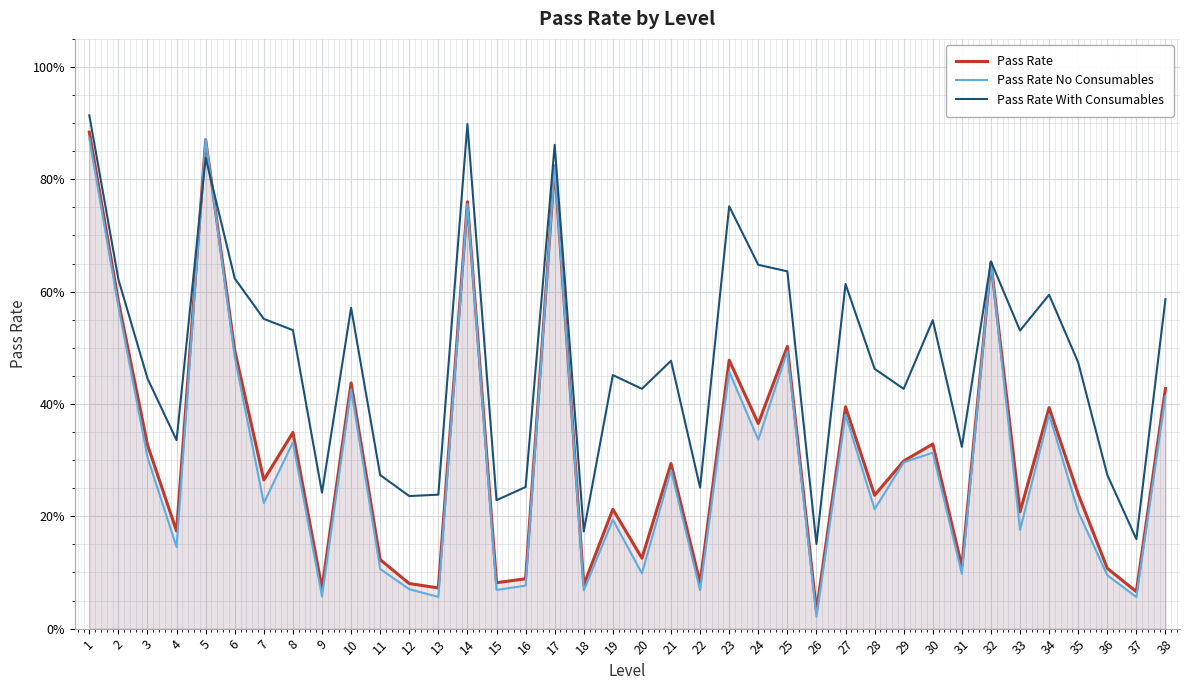

Reading right to left, extract all data points from this chart.

Pass Rate: 0.4	0.1	0.1	0.2	0.4	0.2	0.7	0.1	0.3	0.3	0.2	0.4	0.0	0.5	0.4	0.5	0.1	0.3	0.1	0.2	0.1	0.8	0.1	0.1	0.8	0.1	0.1	0.1	0.4	0.1	0.3	0.3	0.5	0.9	0.2	0.3	0.6	0.9
Pass Rate No Consumables: 0.4	0.1	0.1	0.2	0.4	0.2	0.7	0.1	0.3	0.3	0.2	0.4	0.0	0.5	0.3	0.5	0.1	0.3	0.1	0.2	0.1	0.8	0.1	0.1	0.8	0.1	0.1	0.1	0.4	0.1	0.3	0.2	0.5	0.9	0.1	0.3	0.6	0.9
Pass Rate With Consumables: 0.6	0.2	0.3	0.5	0.6	0.5	0.7	0.3	0.5	0.4	0.5	0.6	0.2	0.6	0.6	0.8	0.3	0.5	0.4	0.5	0.2	0.9	0.3	0.2	0.9	0.2	0.2	0.3	0.6	0.2	0.5	0.6	0.6	0.8	0.3	0.4	0.6	0.9